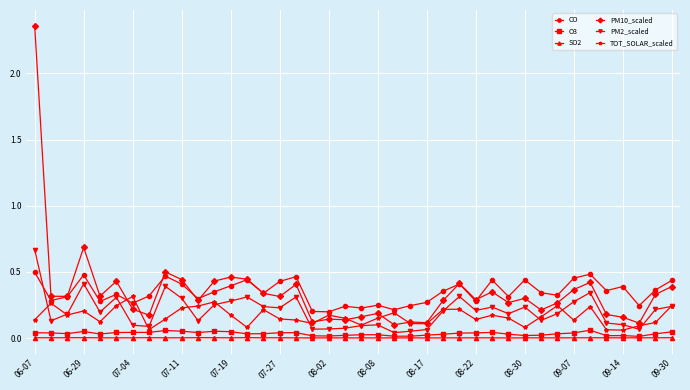

Which series has the widest spread of values?

PM10_scaled